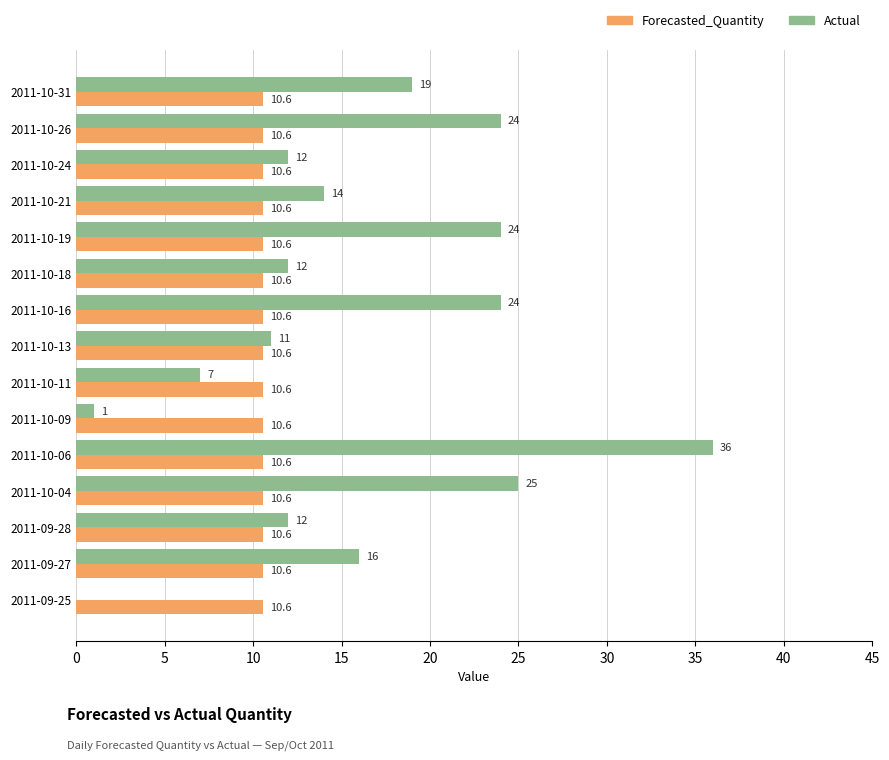

What value does the Forecasted_Quantity series have at 2011-10-16?

10.6